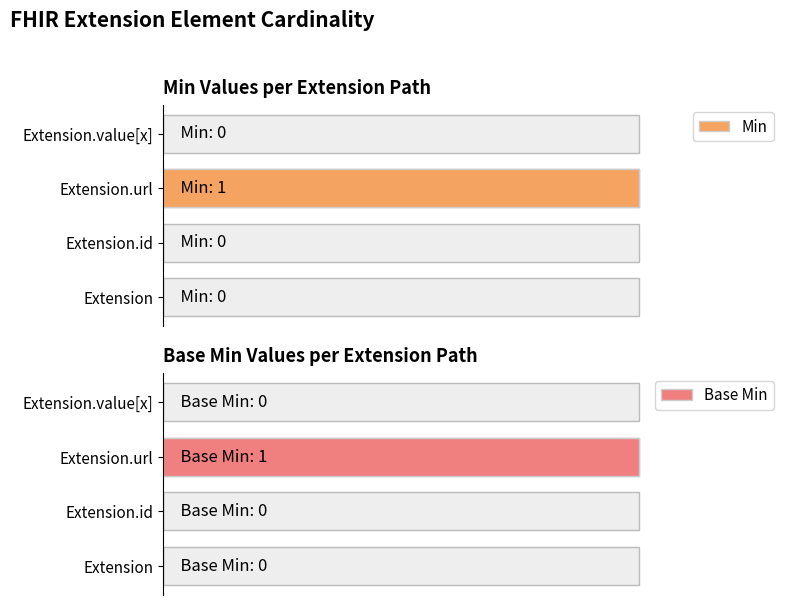

Is the value of Min at Extension.id greater than the value of Base Min at Extension?

No